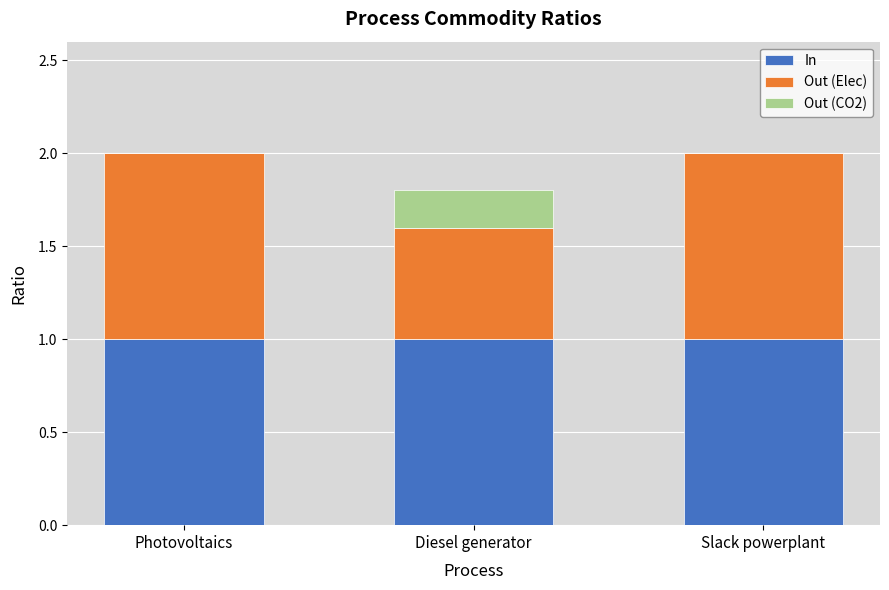

What is the highest value of the In series?

1.0